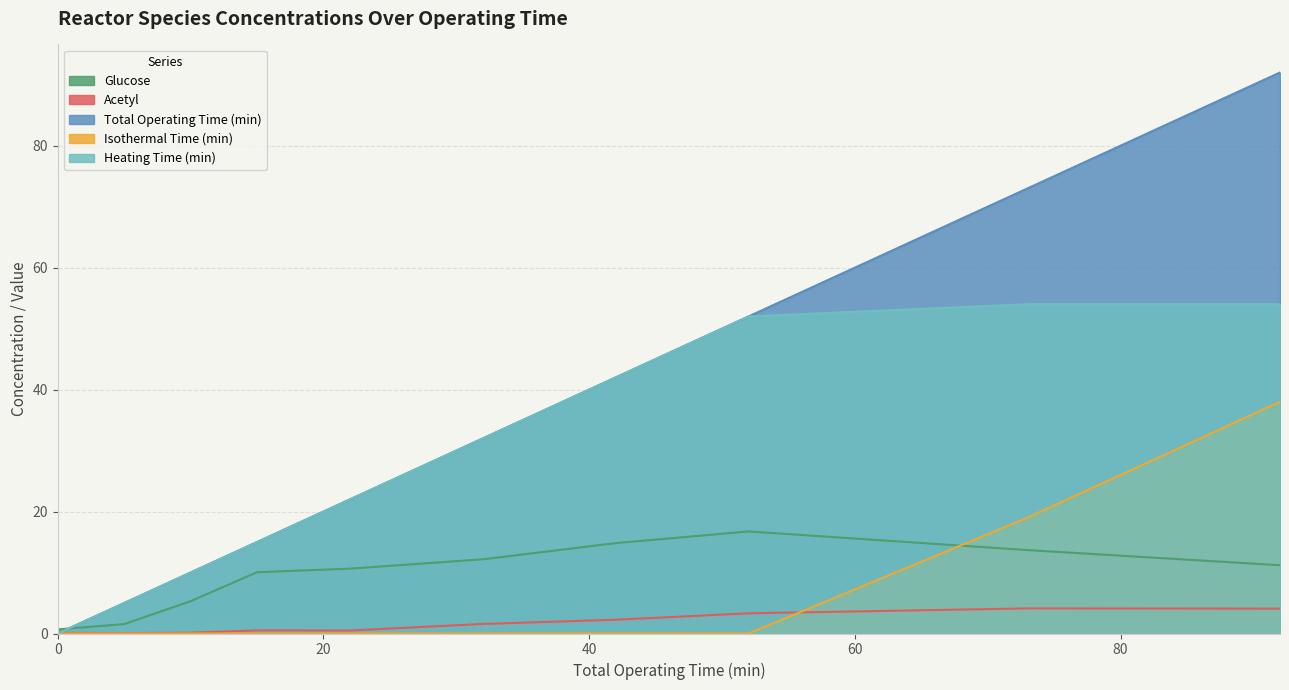

True or false: Glucose and Acetyl cross at least once.

False